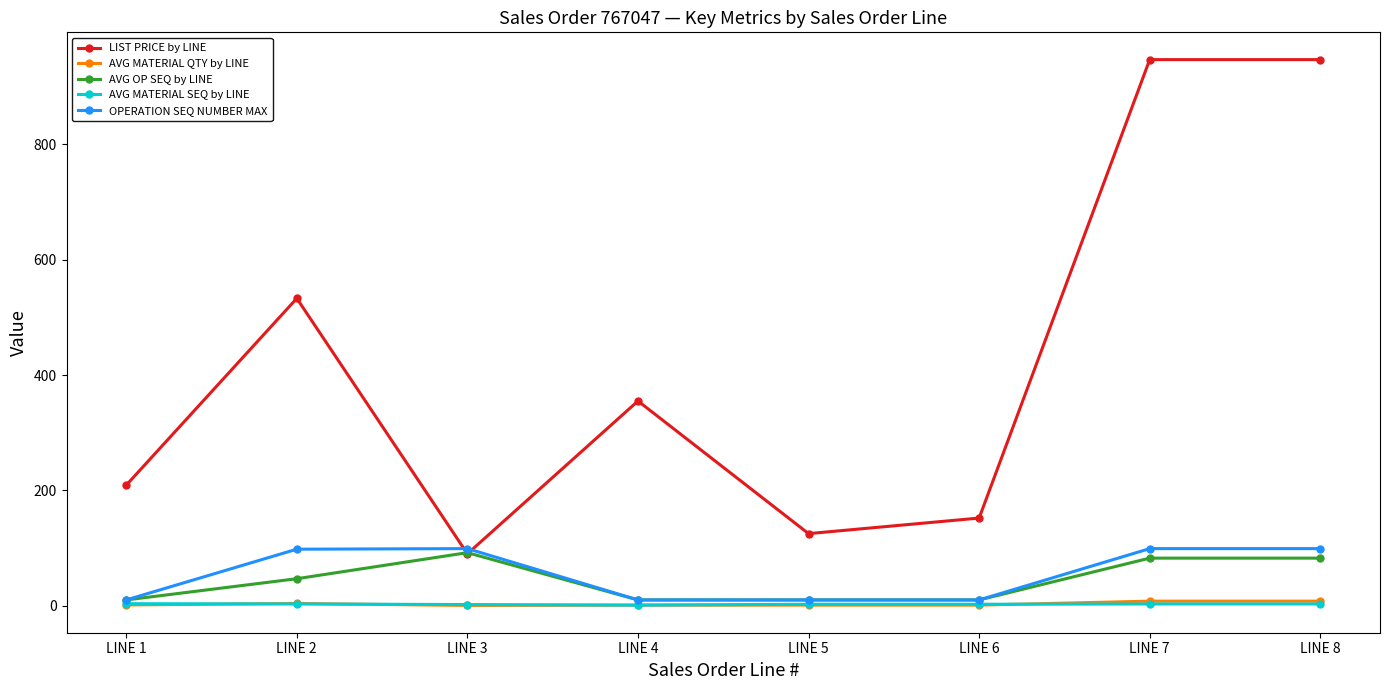

Count the number of data series in this chart.

5